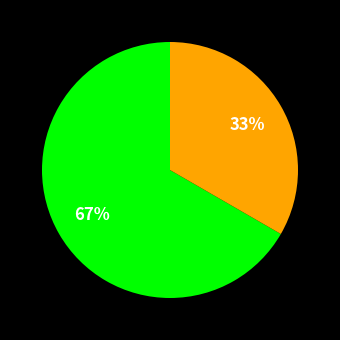

Is there any slice that represents more than half of the pie?

Yes